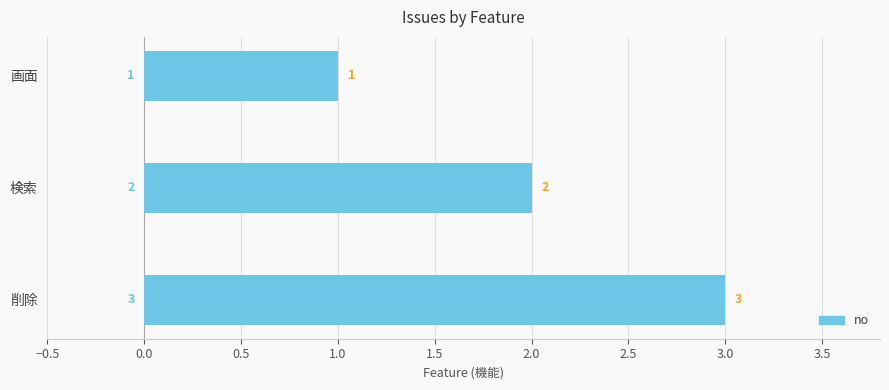

How many bars are there in total?

3